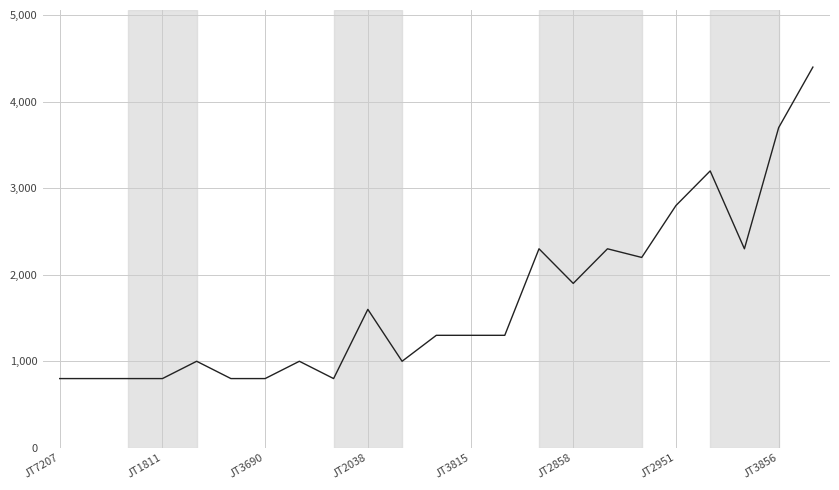

What is the smallest value displayed?

800